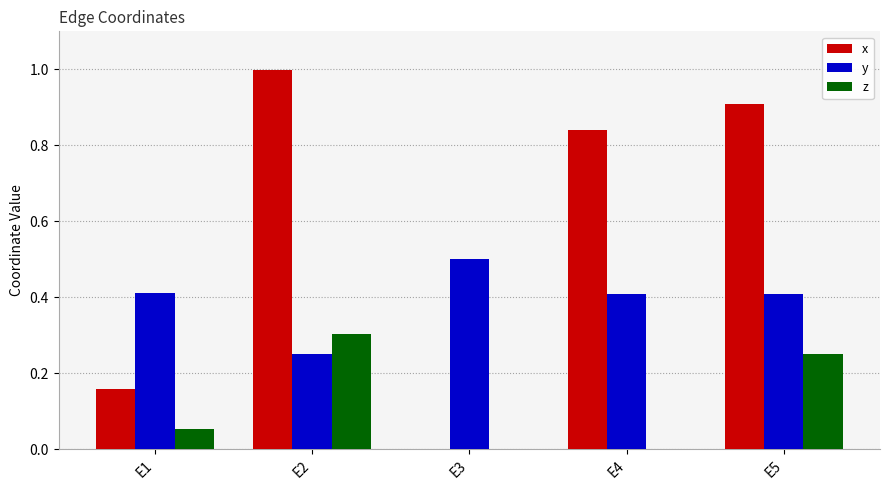

What is the total value across all series at E2?

1.6